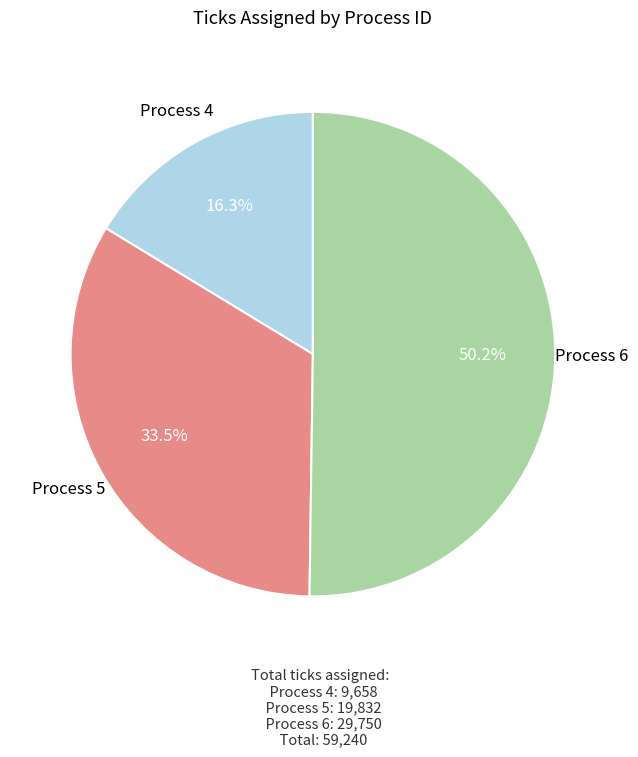

Approximately how many times larger is the value at Process 4 compared to Process 5?

0.5